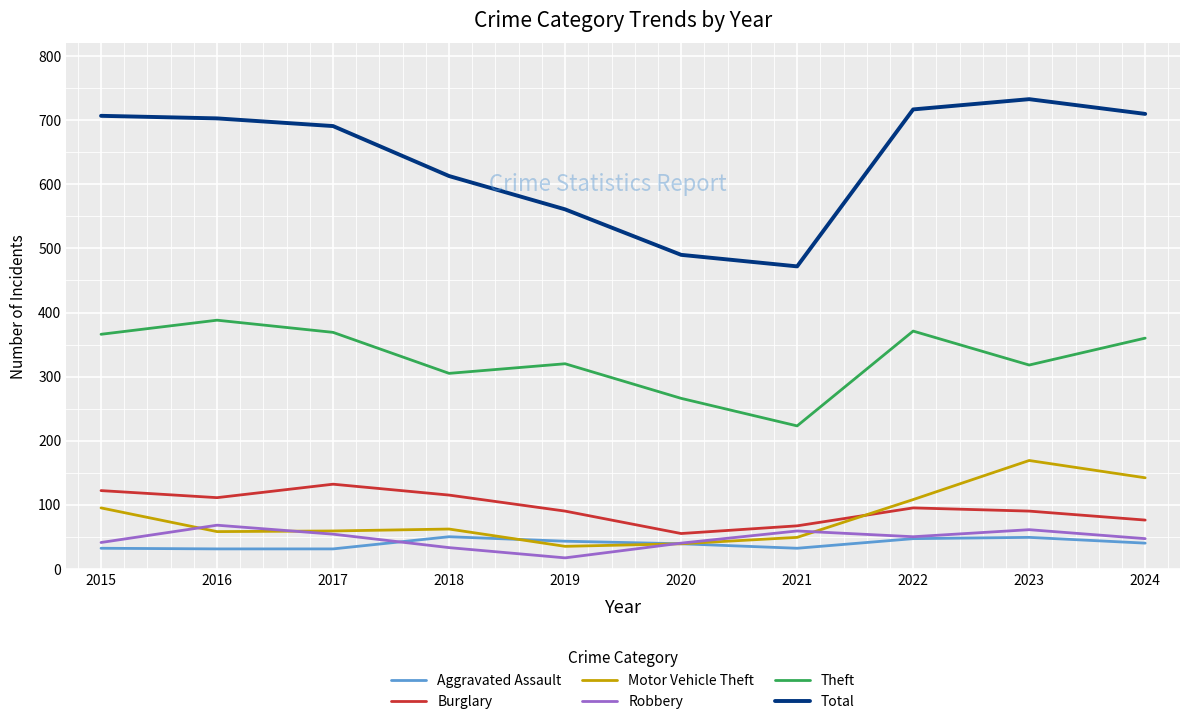

What is the lowest value of the Theft series?

223